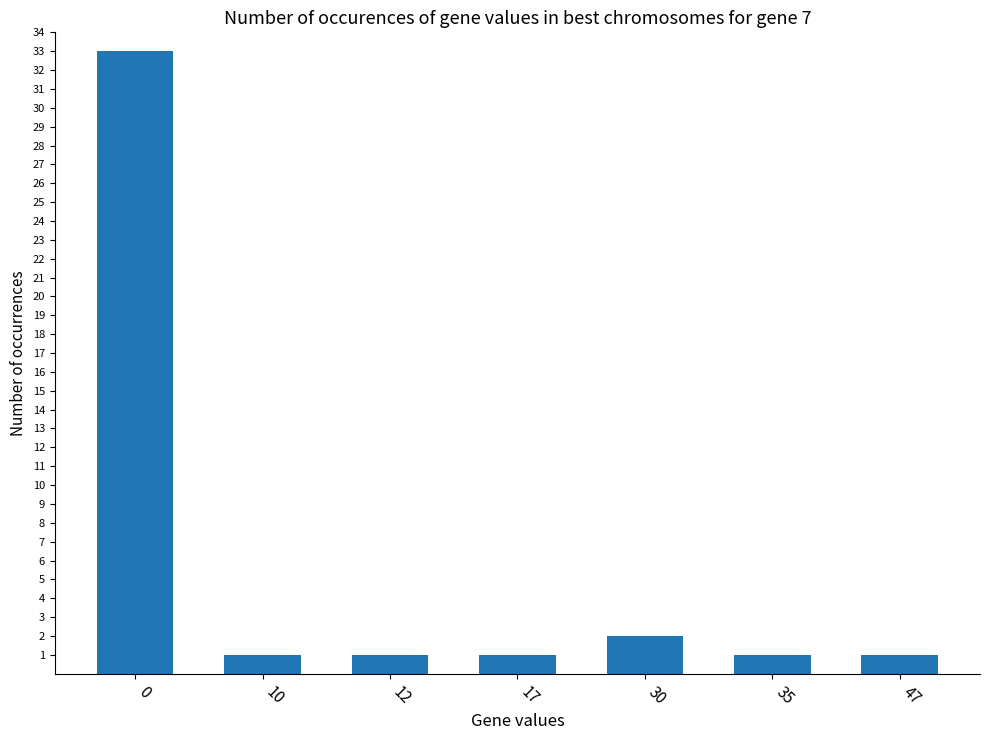

Reading left to right, list all the values displayed in this chart.

0=33	10=1	12=1	17=1	30=2	35=1	47=1